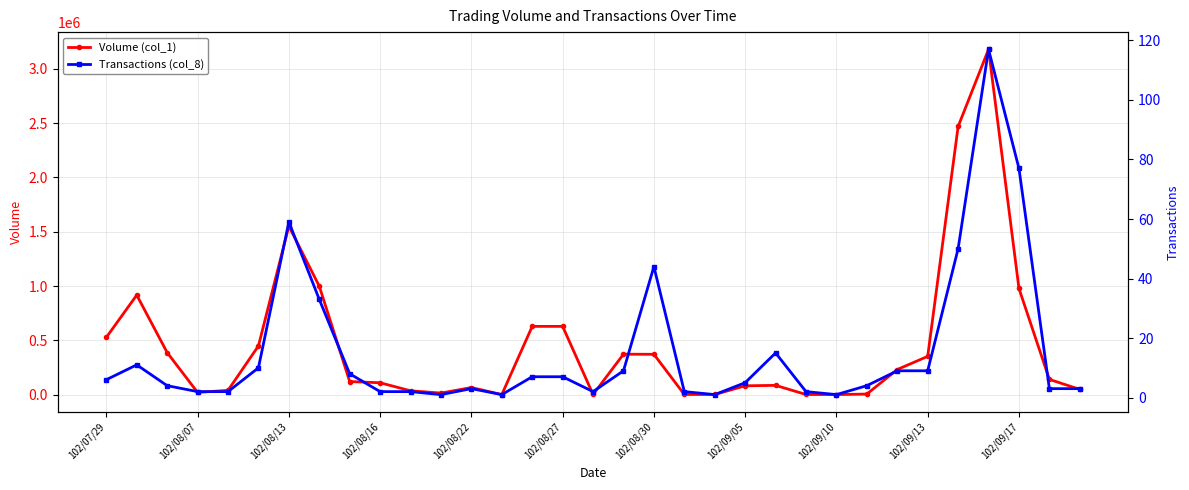

How many values in the Volume (col_1) series are below 121000?

16